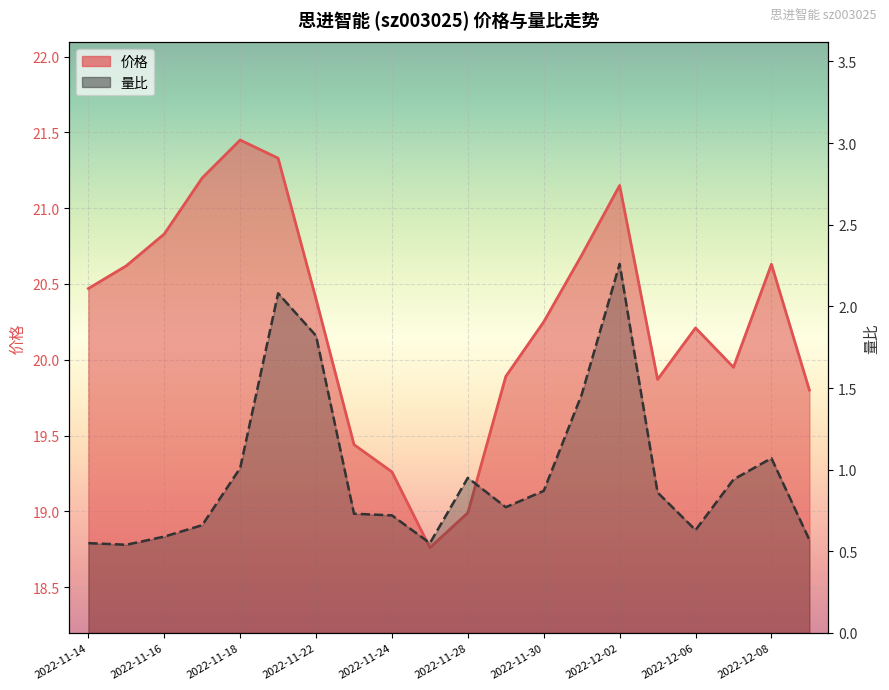

True or false: 量比 and 价格 intersect in this chart.

False